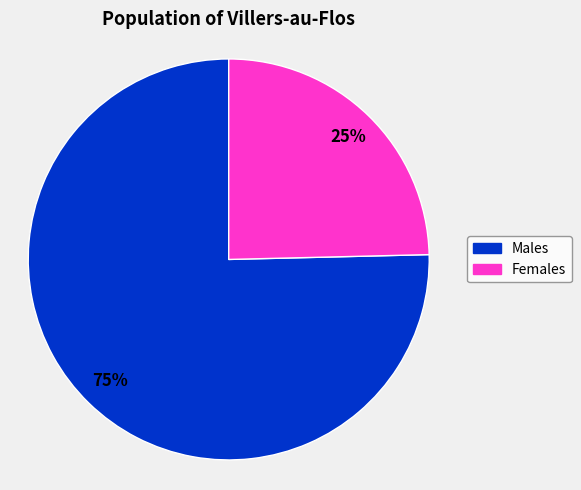

Combined, do Males and Females account for over 50%?

Yes